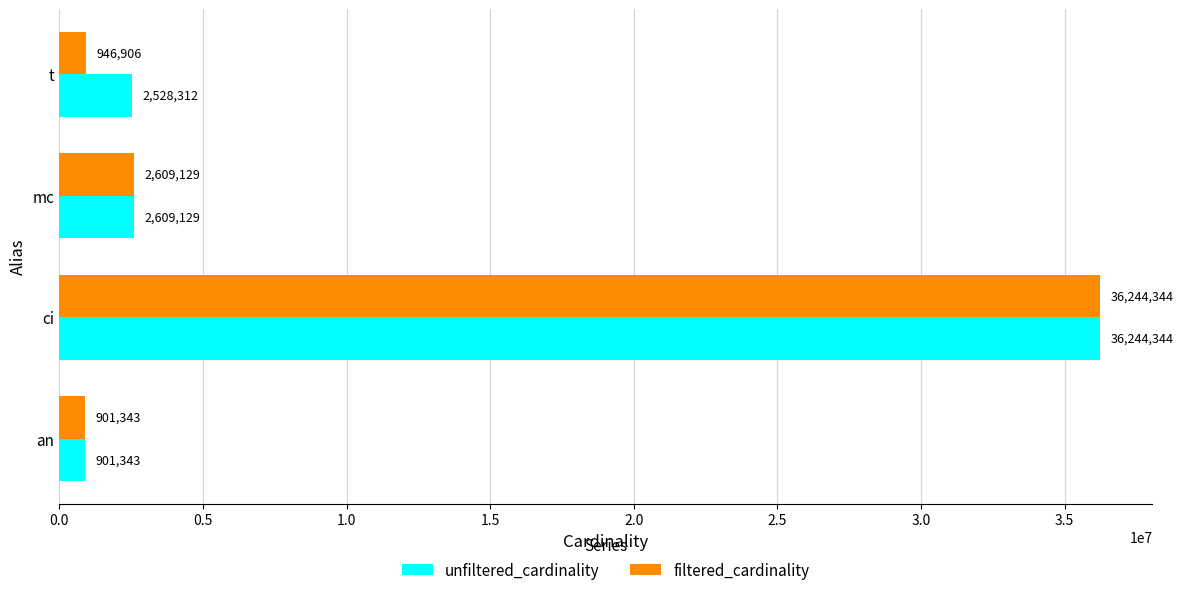

List the labels in order of filtered_cardinality value, largest first.

ci, mc, t, an